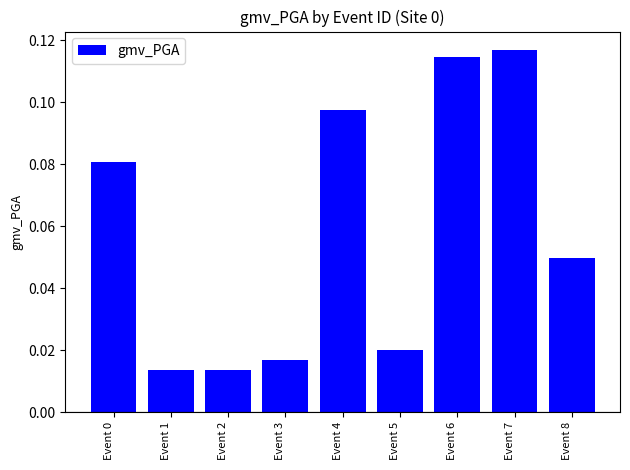

How many values are between 0 and 1?

9